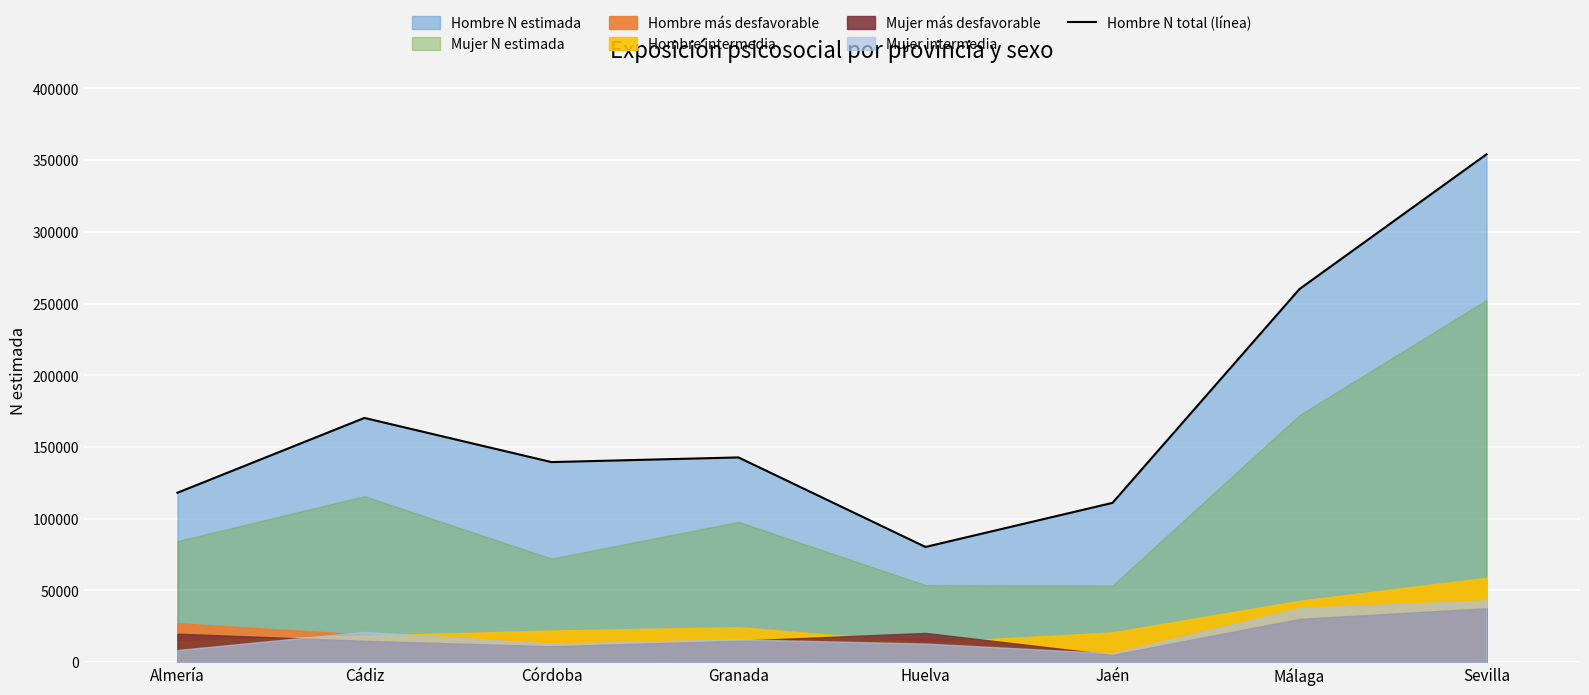

Reading right to left, transcribe all the data shown in this chart.

Sevilla=354069	Málaga=260111	Jaén=111008	Huelva=80267	Granada=142689	Córdoba=139441	Cádiz=170234	Almería=118056